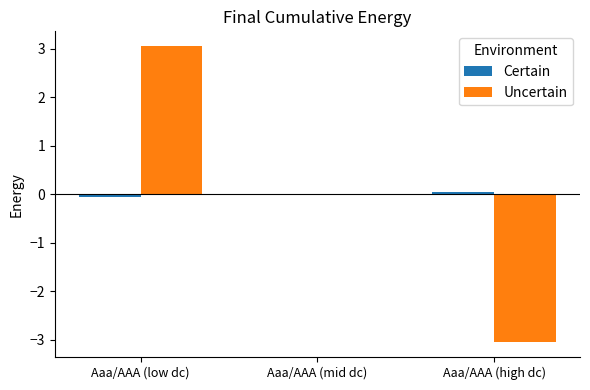

At which category is the sum across all series the highest?

Aaa/AAA (low dc)